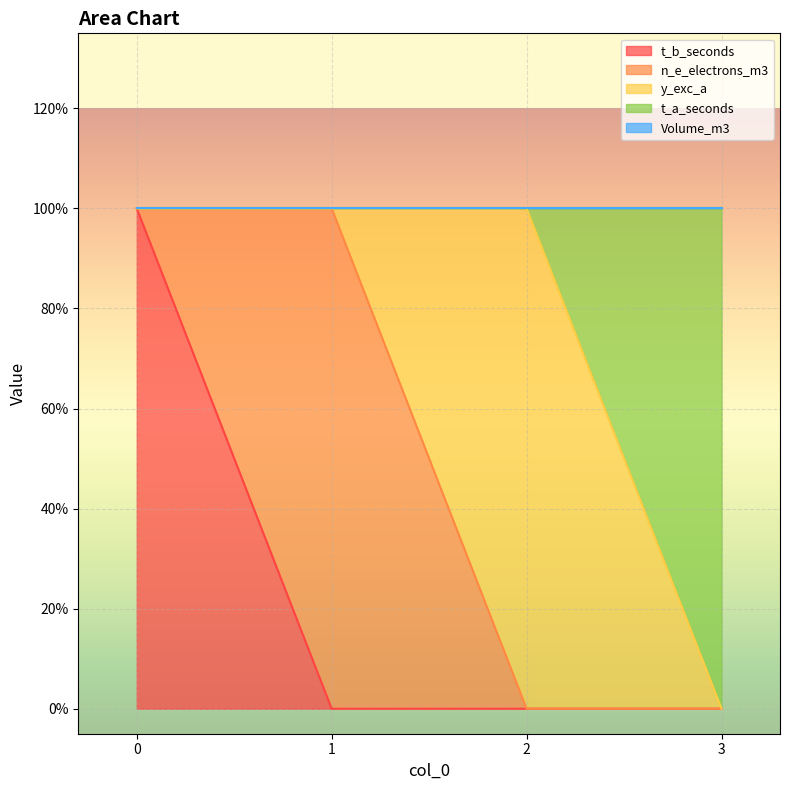

What are all the series names shown in the legend?

t_b_seconds, n_e_electrons_m3, y_exc_a, t_a_seconds, Volume_m3